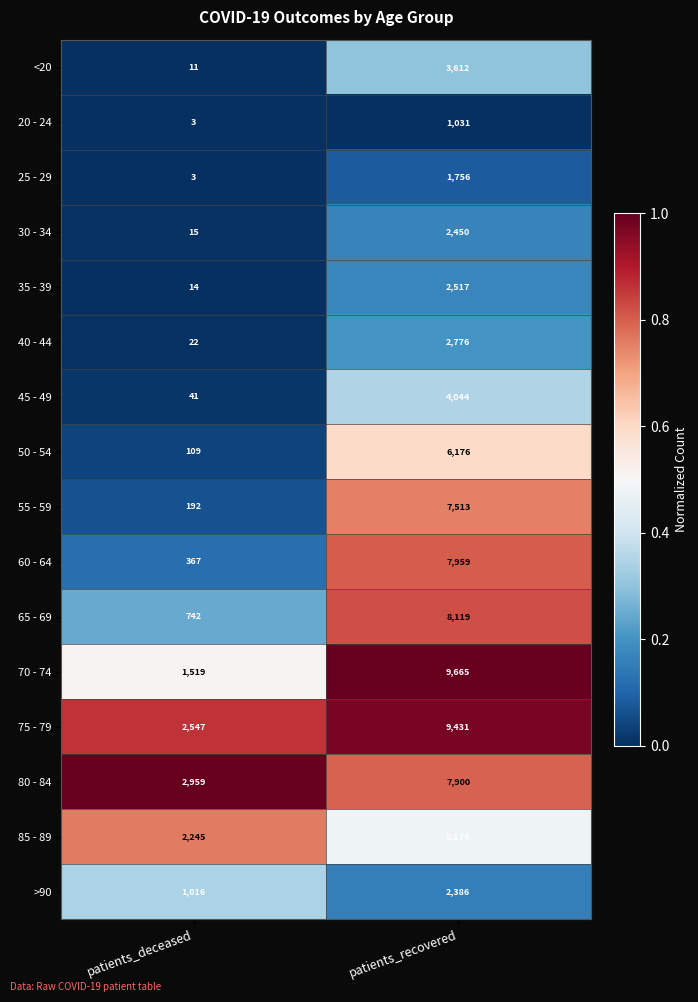

Where is 80 - 84 nearest to the value 5429?

patients_deceased